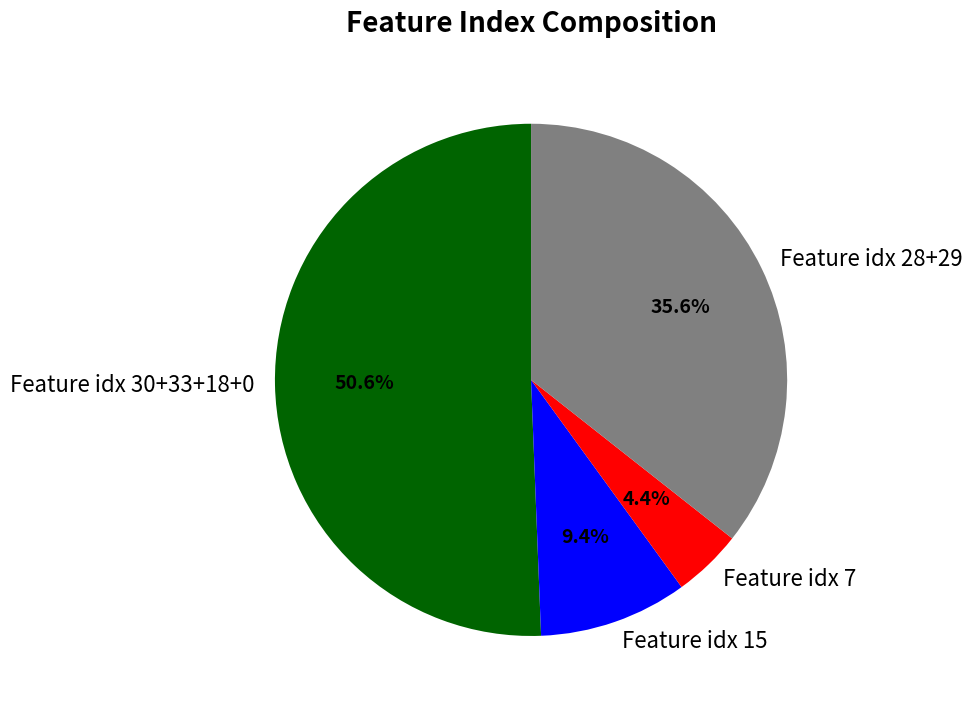

Count the number of slices in the pie.

4